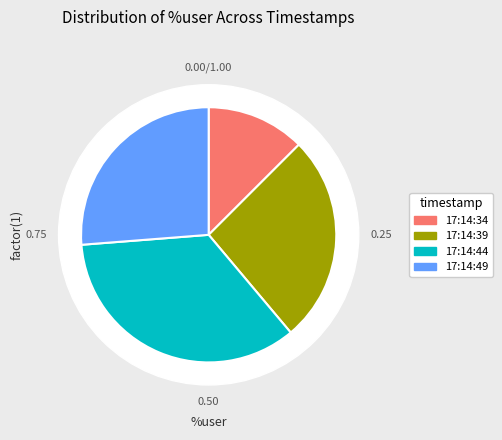

Is there any slice that represents more than half of the pie?

No